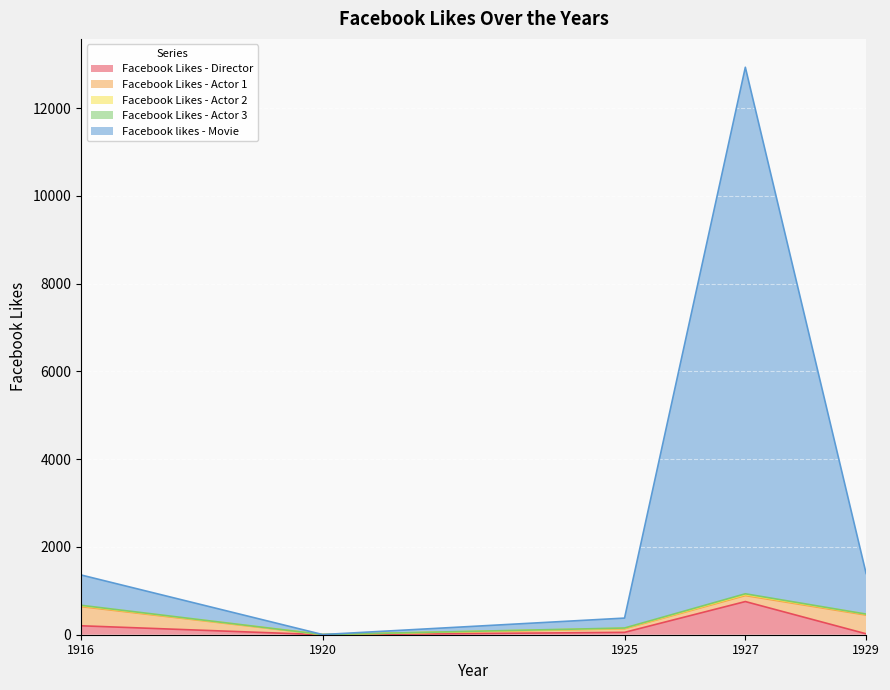

True or false: Facebook Likes - Actor 3 and Facebook Likes - Actor 1 cross at least once.

False